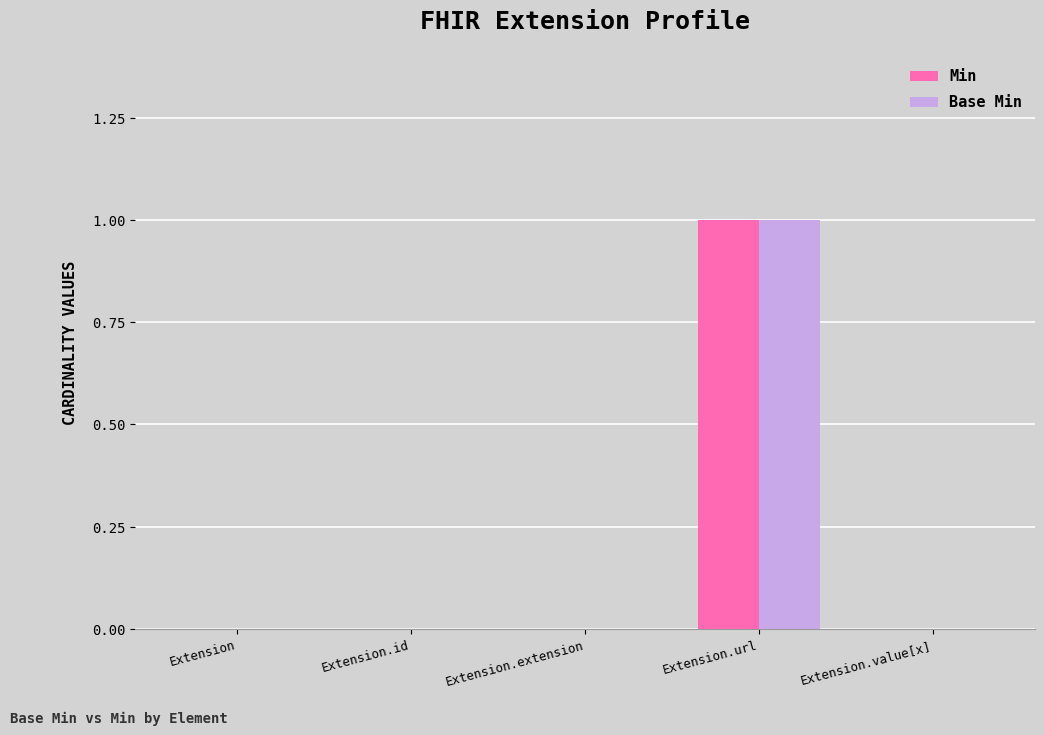

At which category is the sum across all series the highest?

Extension.url